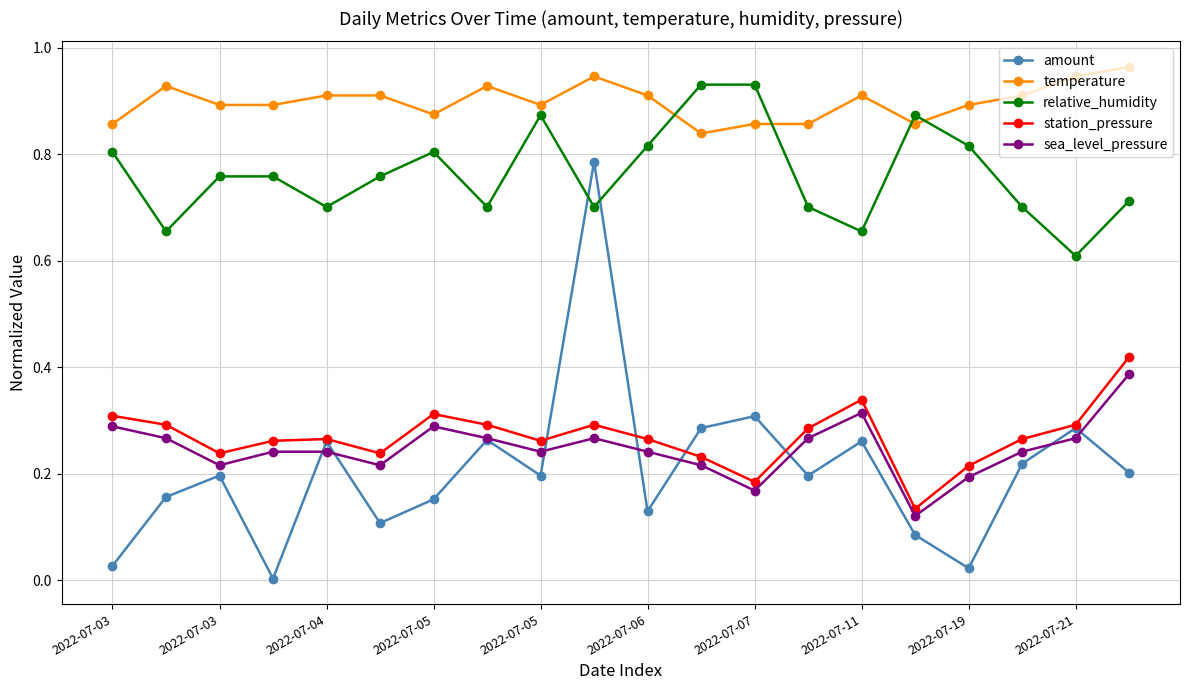

Does the chart have visible grid lines?

Yes